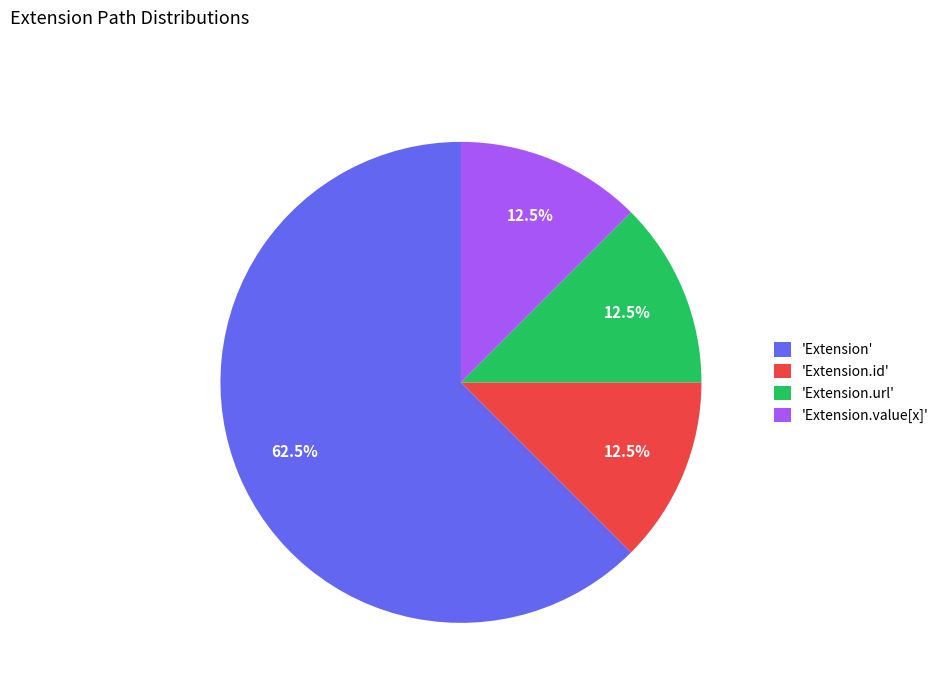

Do 'Extension.id' and 'Extension' together represent more than half of the pie?

Yes